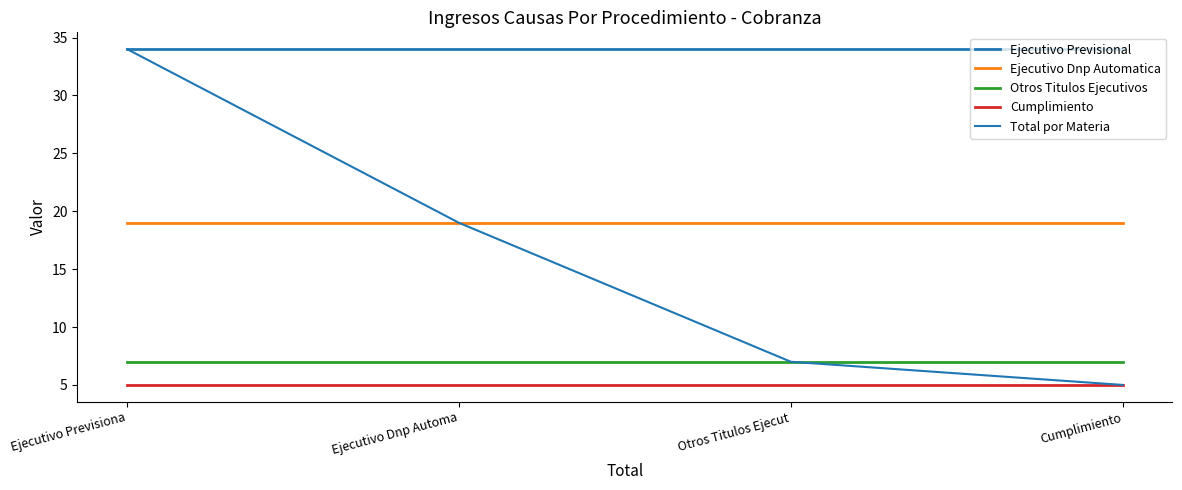

Is this an area chart (filled region under the line)?

No